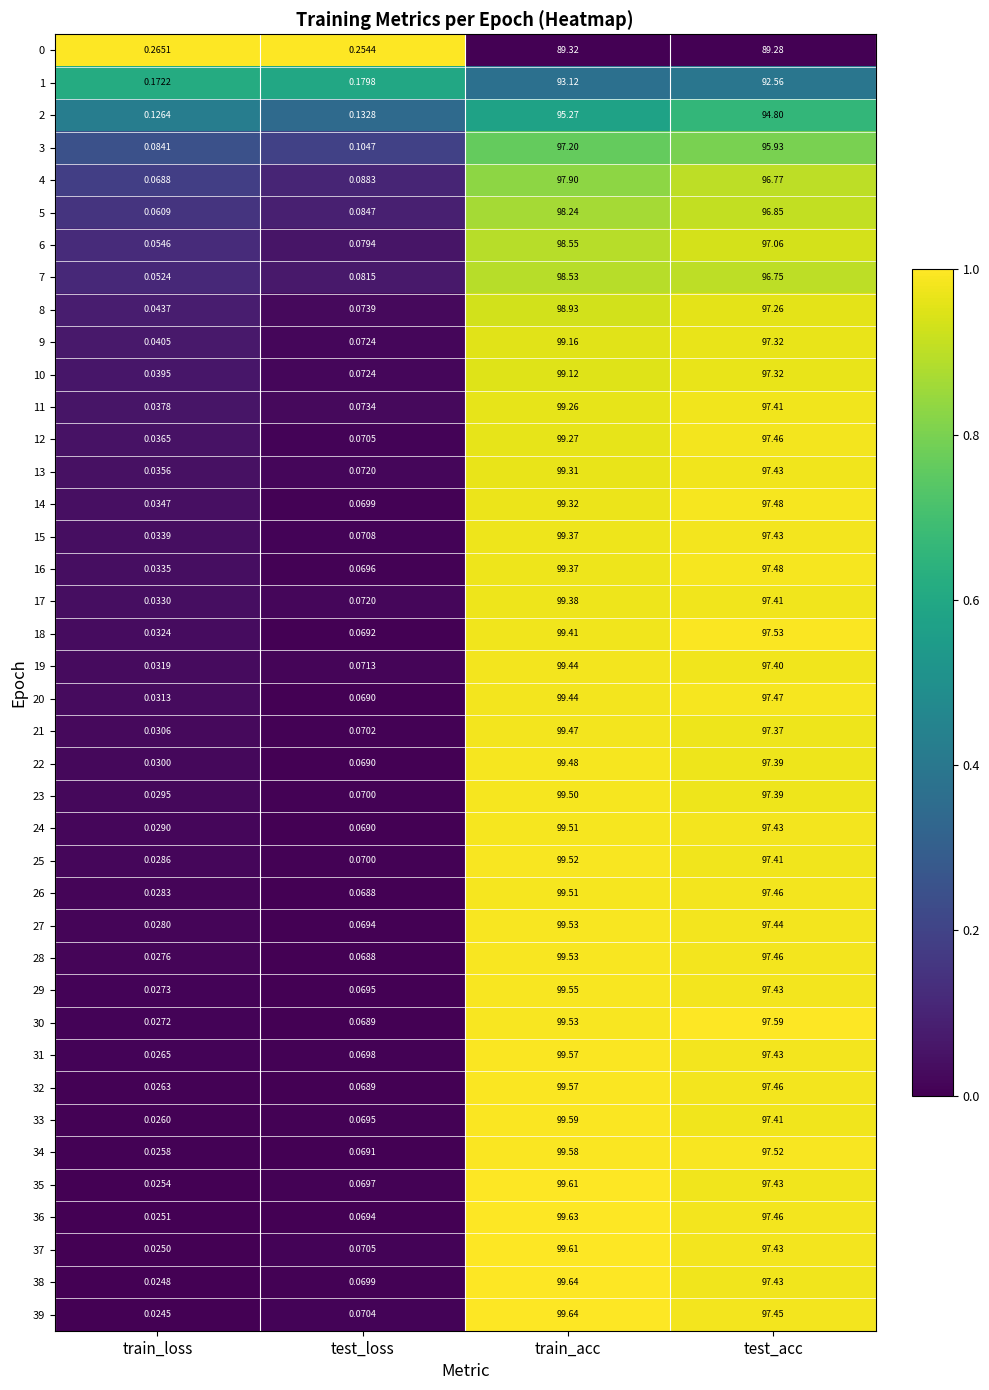

Which category has the lowest value in the 33 series?

train_loss